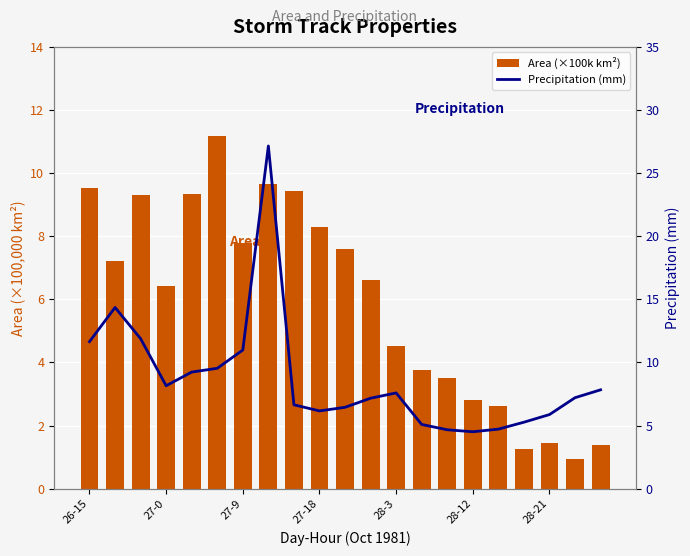

What is the sum of all Precipitation (mm) values?

182.1